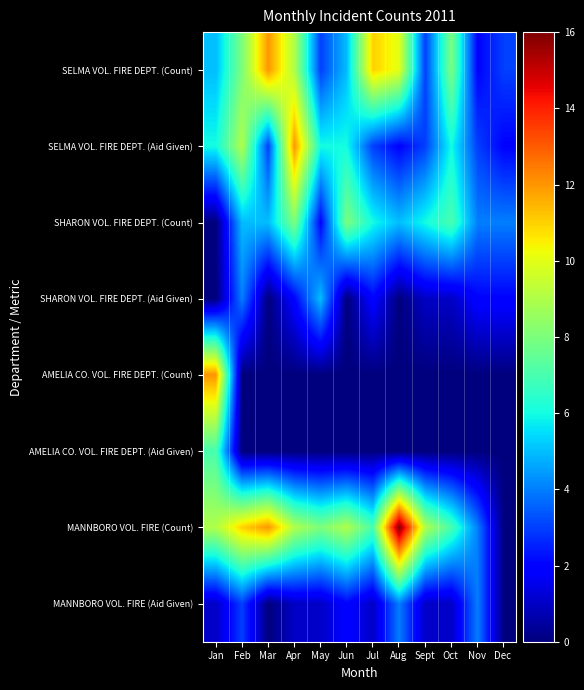

Which series has the largest total across all categories?

MANNBORO VOL. FIRE (Count)